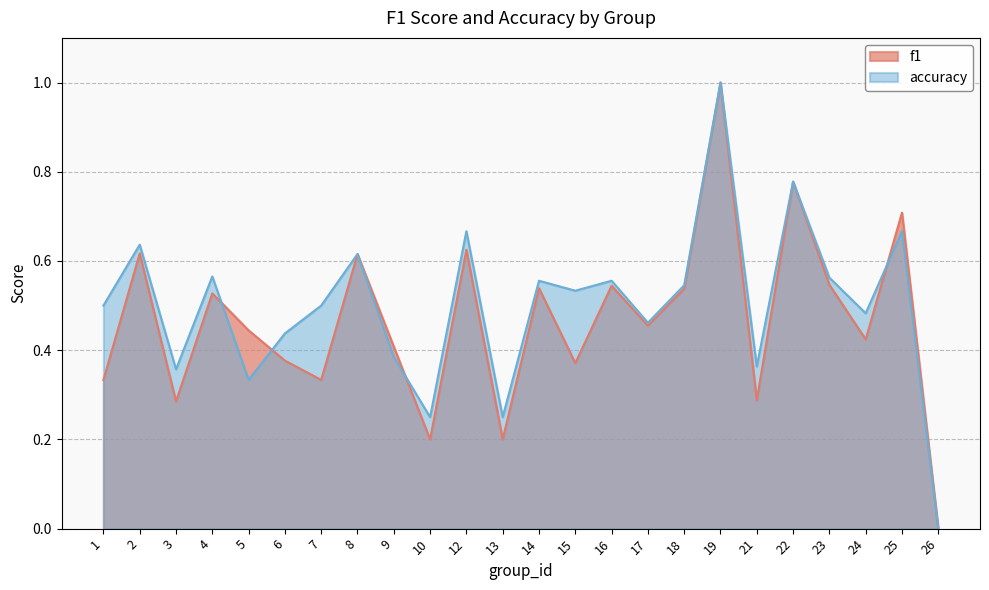

The f1 series shows 0.1 at 14. True or false?

False